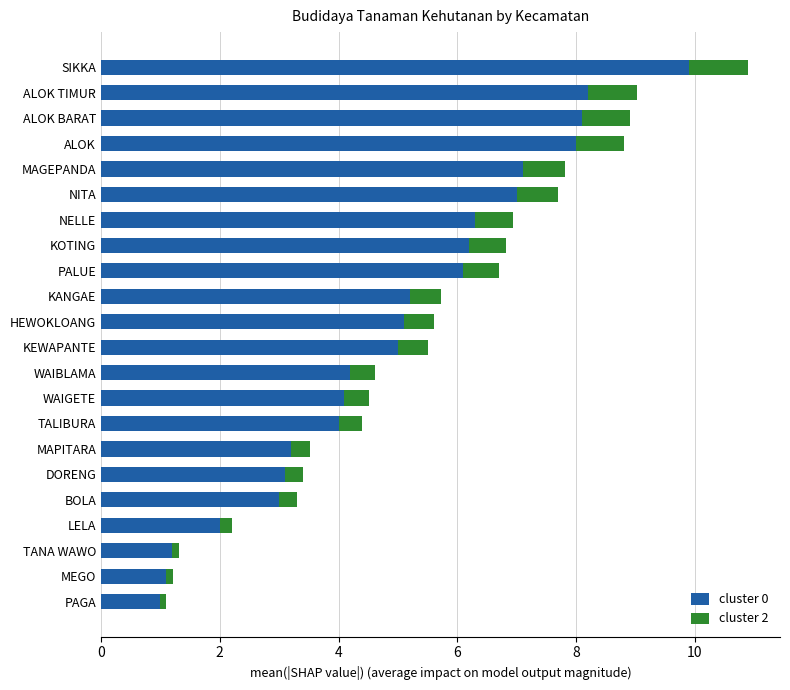

Which category has the highest value in the cluster 0 series?

SIKKA